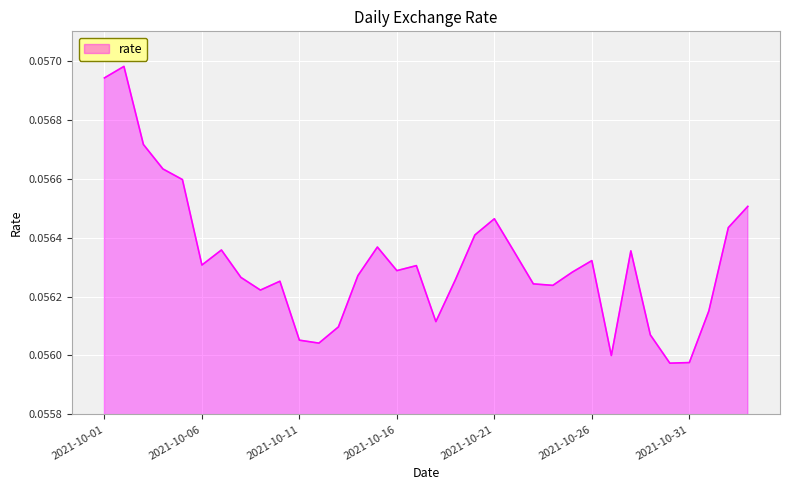

Count the values in the range 0 to 1.

34